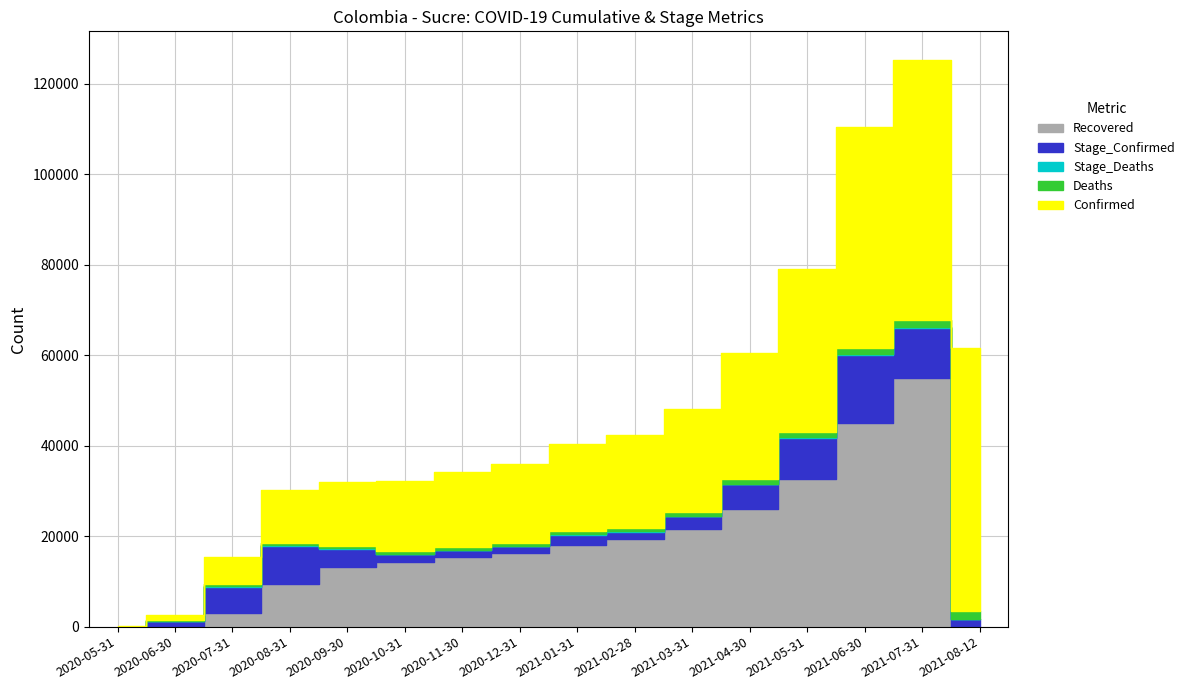

Between which two adjacent categories do Stage_Deaths and Recovered first intersect?

2021-07-31 and 2021-08-12